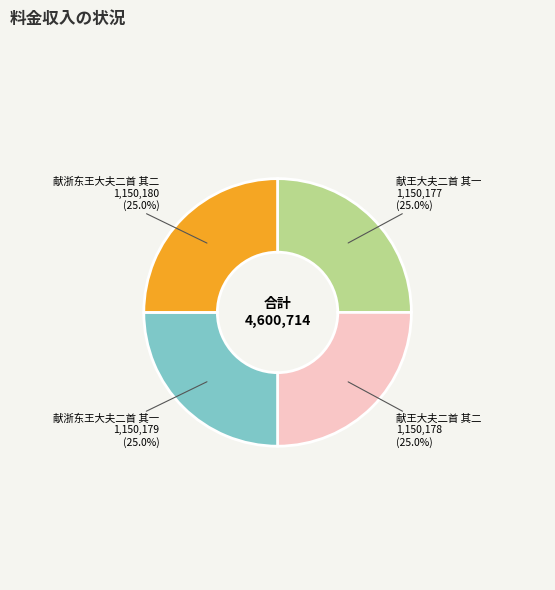

To the nearest percent, what portion does 献王大夫二首 其一 represent?

25%